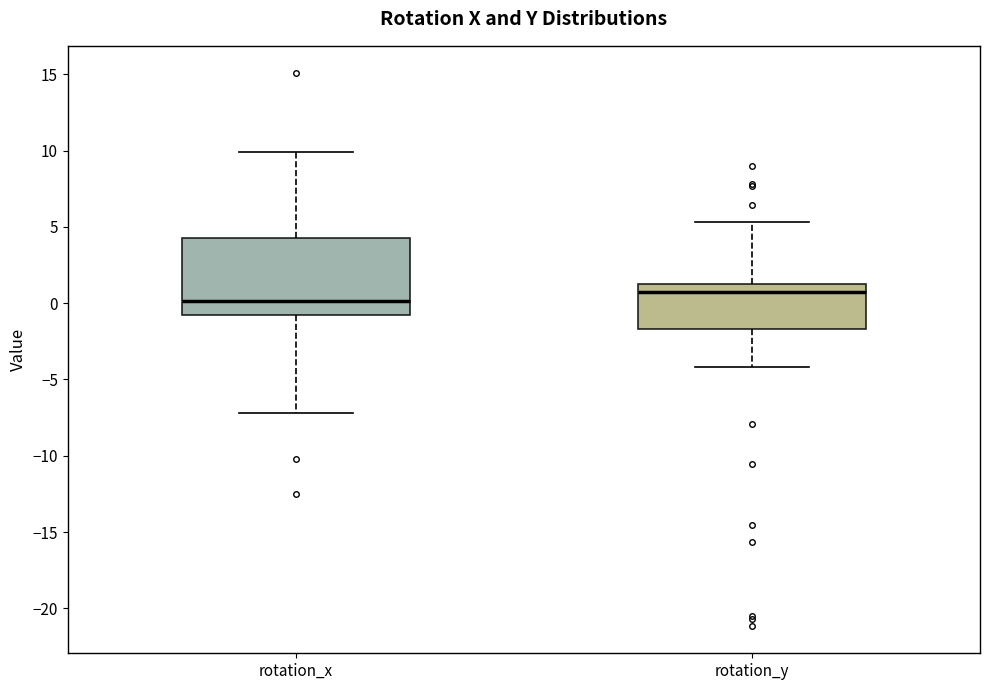

Where does the lower whisker of the box for rotation_y end on the y-axis? The values are not printed on the chart, so give them approximately, as read against the axis.

-4.0